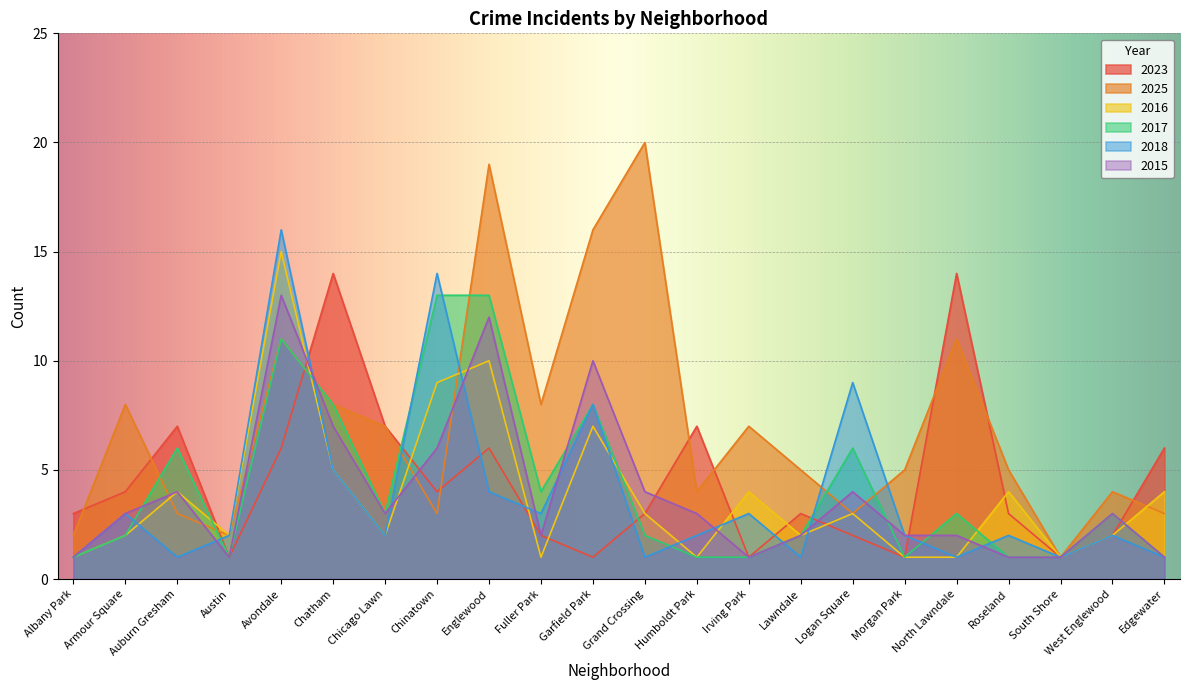

At which category does 2025 reach its first local valley?

Austin